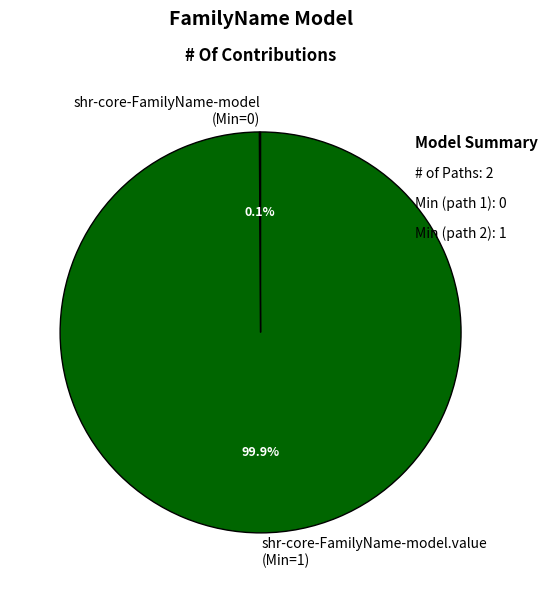

Which slice is the largest?

shr-core-FamilyName-model.value (Min=1)